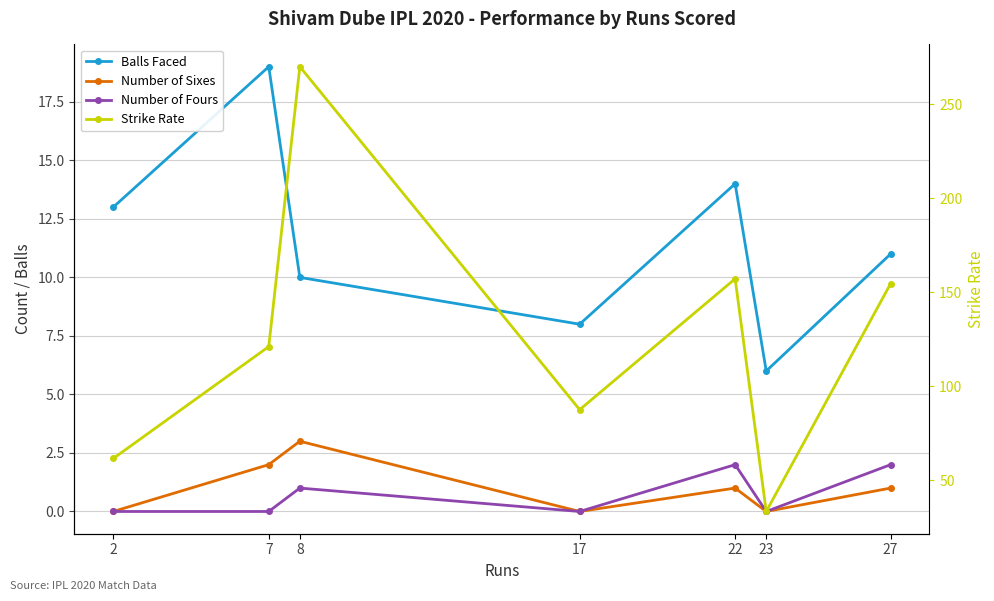

Where is Balls Faced nearest to the value 12?

2